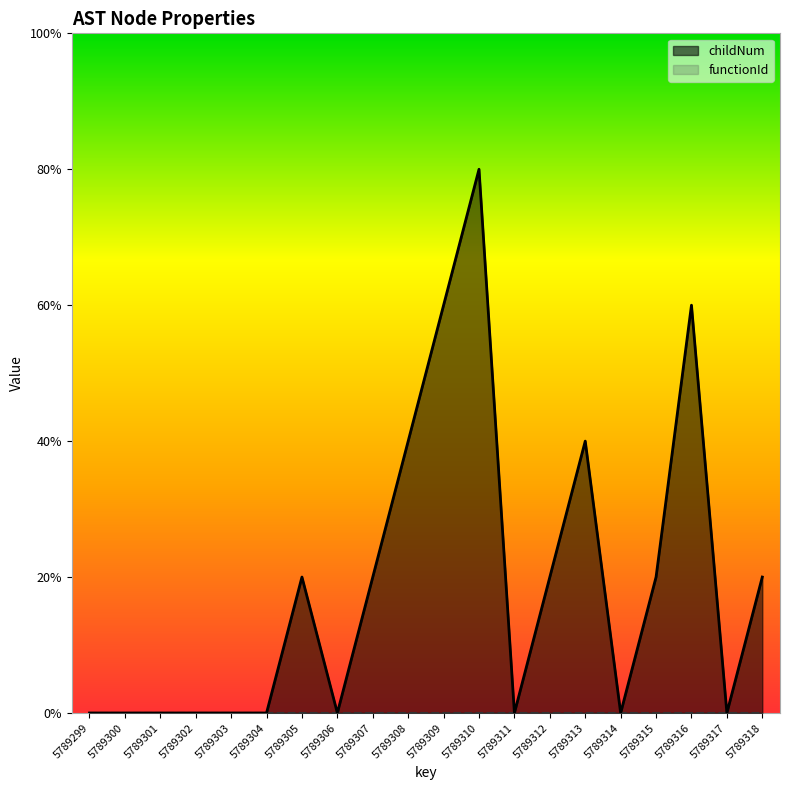

Rank the categories by value from highest to lowest.

5789310, 5789309, 5789316, 5789308, 5789313, 5789305, 5789307, 5789312, 5789315, 5789318, 5789299, 5789300, 5789301, 5789302, 5789303, 5789304, 5789306, 5789311, 5789314, 5789317